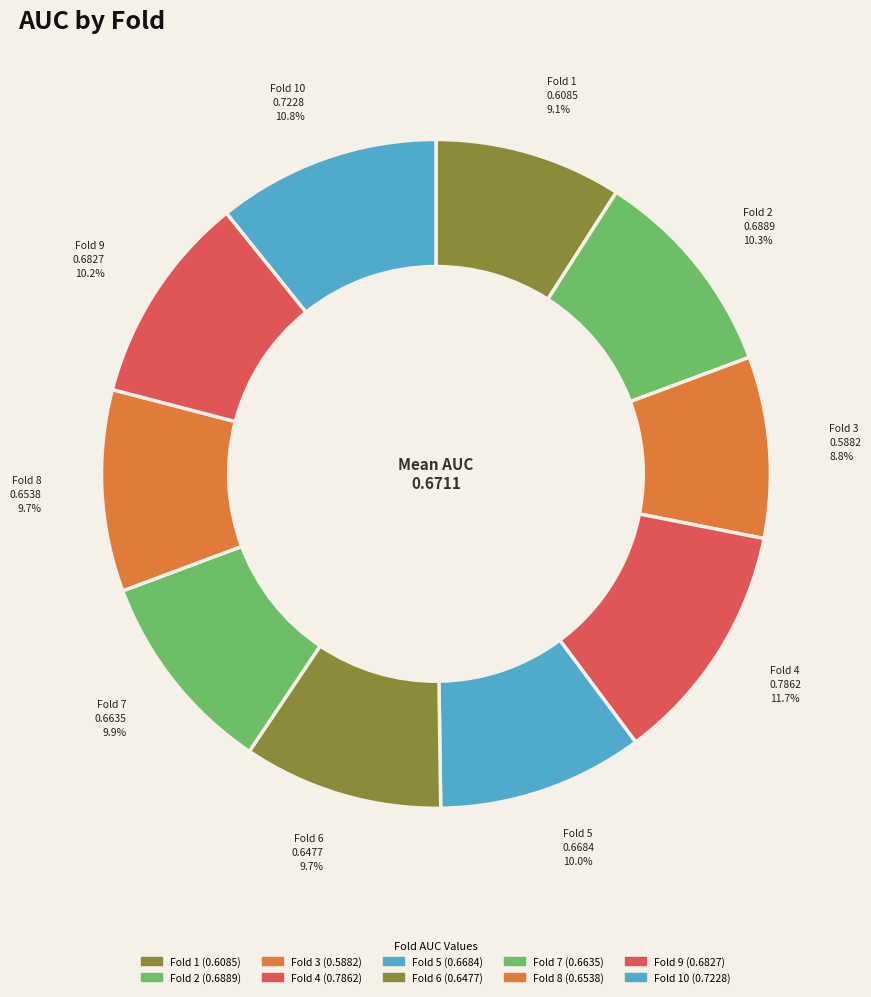

Does any single category account for the majority?

No